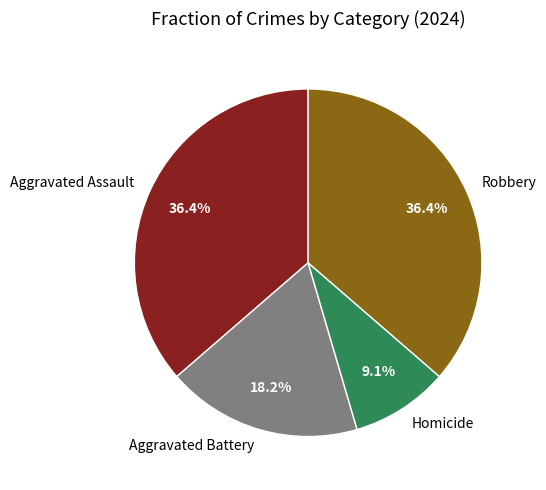

Does any single category account for the majority?

No